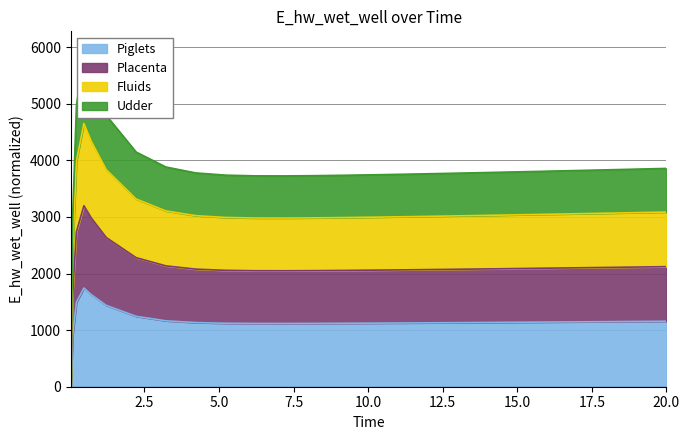

What position from the right is 19.71875?

2